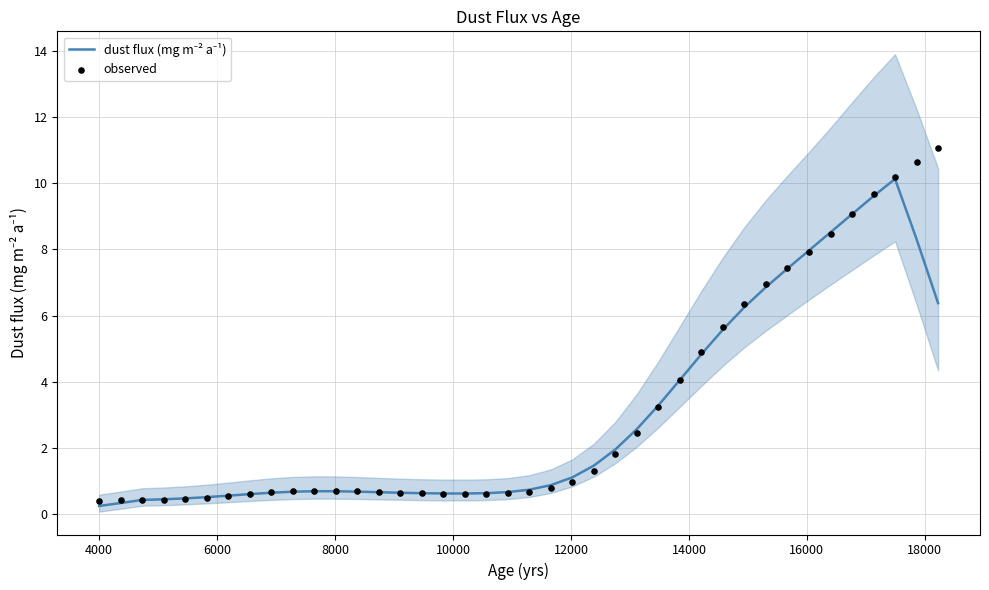

At how many categories does at least one series exceed 2?

15